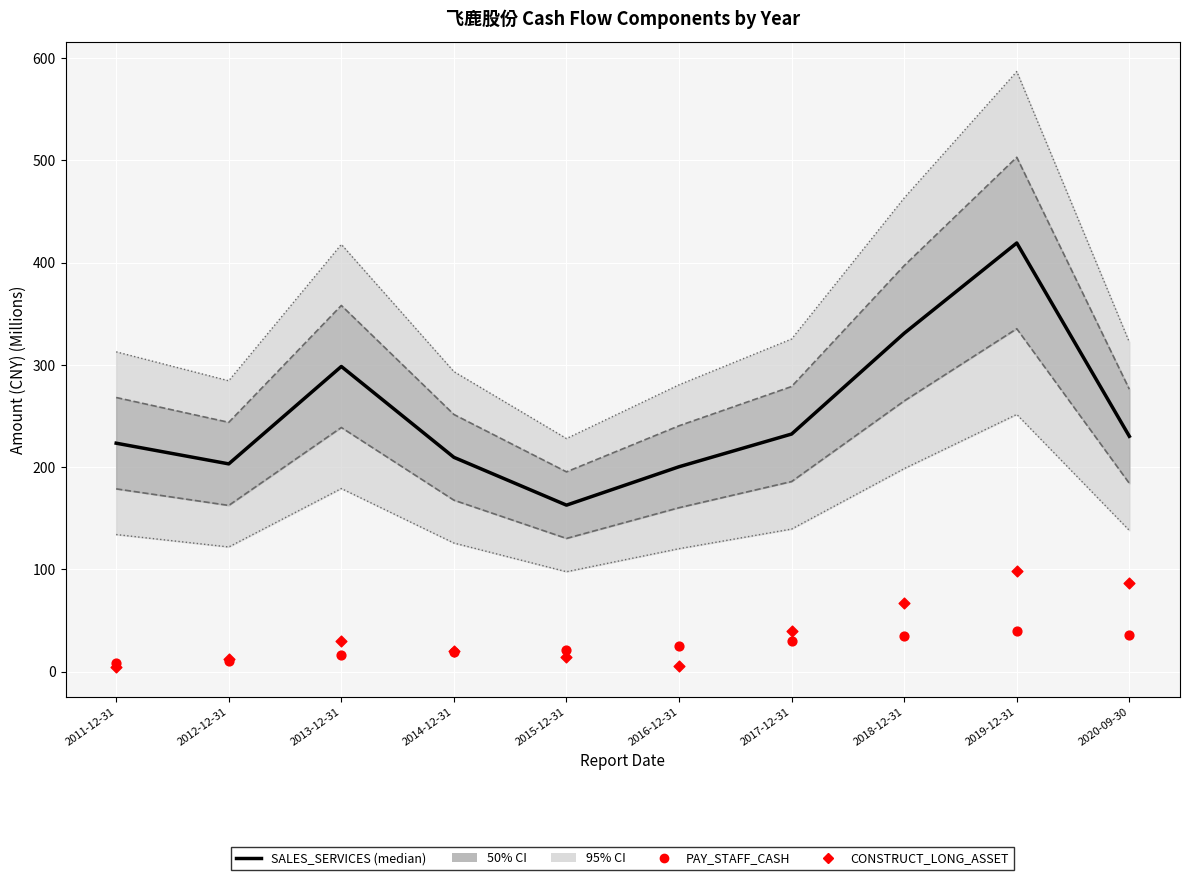

Which series has the widest spread of Y values?

SALES_SERVICES (median)